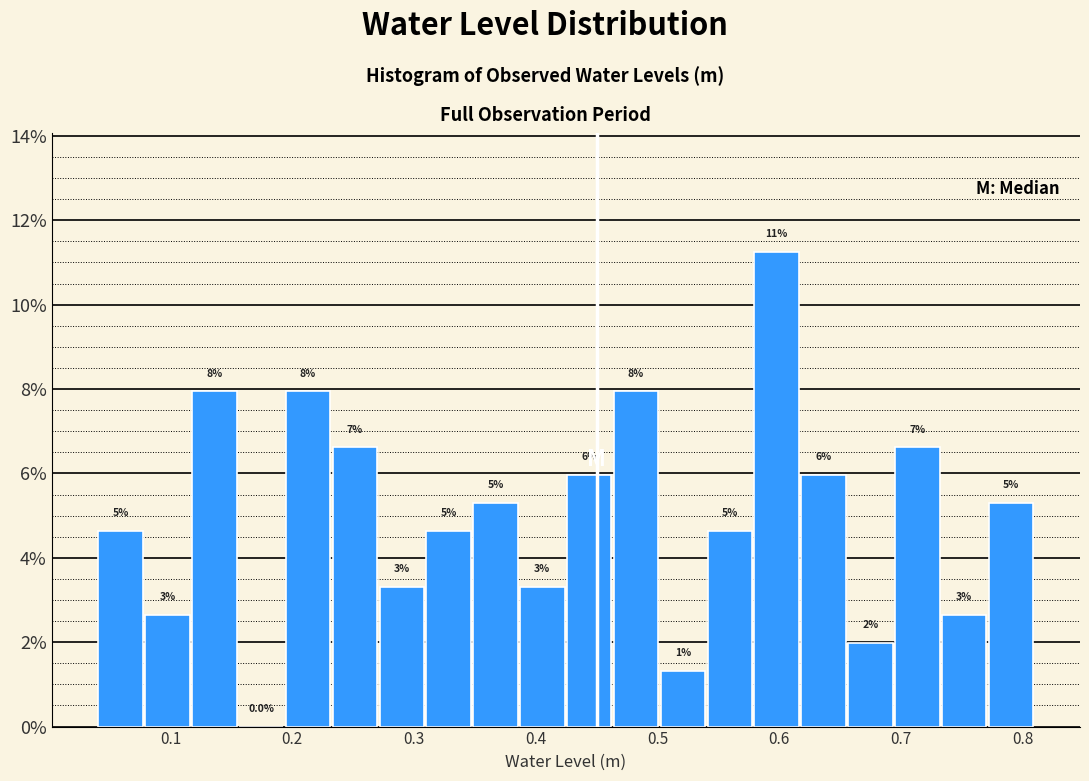

Around what value on the x-axis is the tallest bar? Give the approximate position of its centre, as read against the axis.

0.60